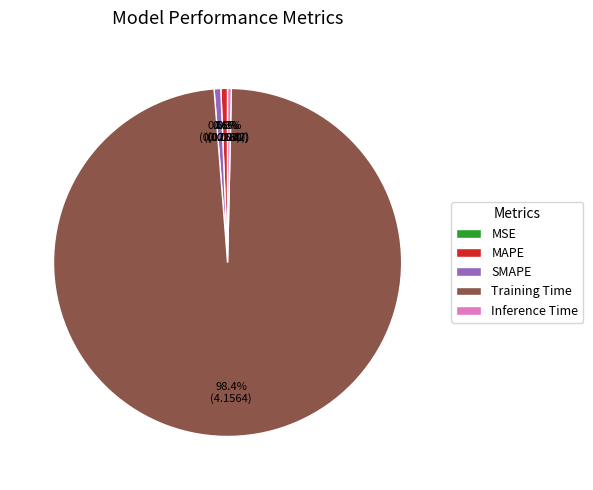

Combined, do Inference Time and Training Time account for over 50%?

Yes